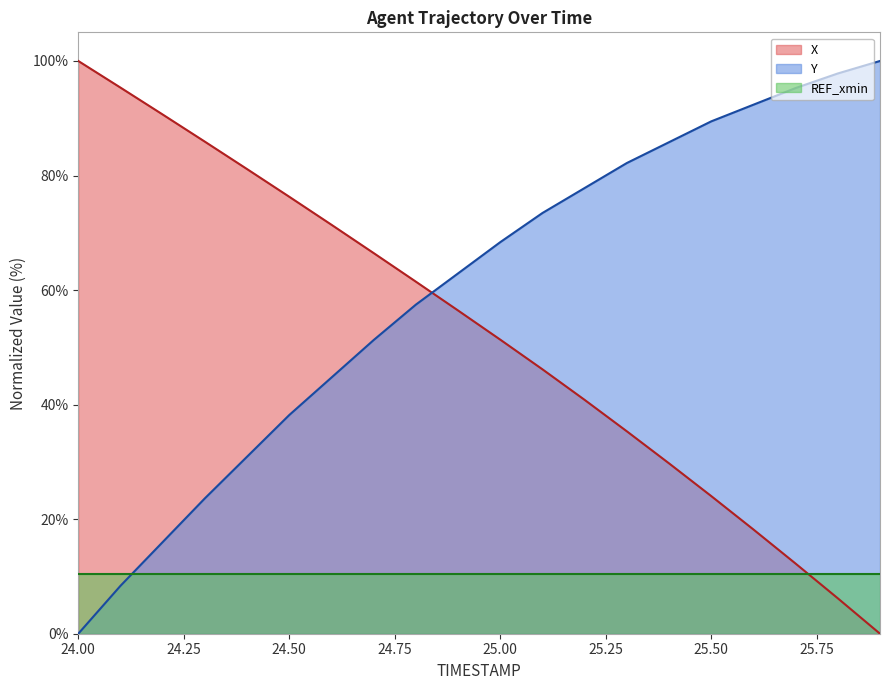

How many times do REF_xmin and X cross each other?

1